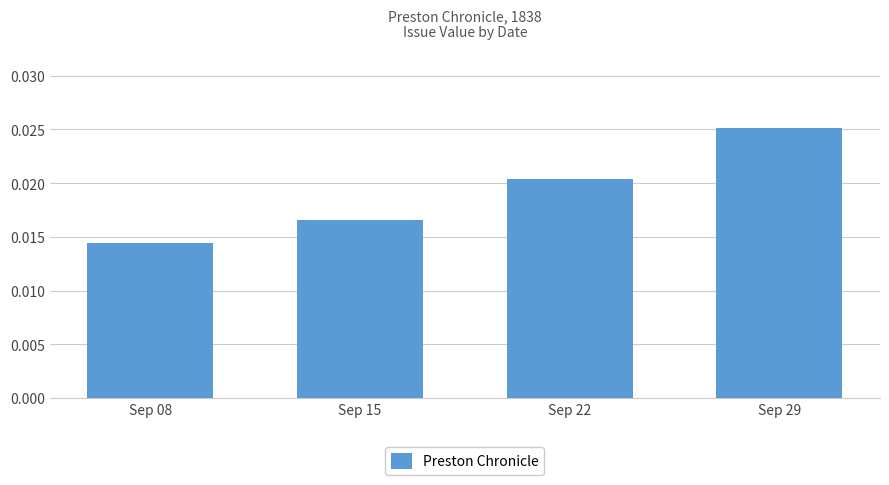

List the labels in order of value, smallest first.

Sep 08, Sep 15, Sep 22, Sep 29